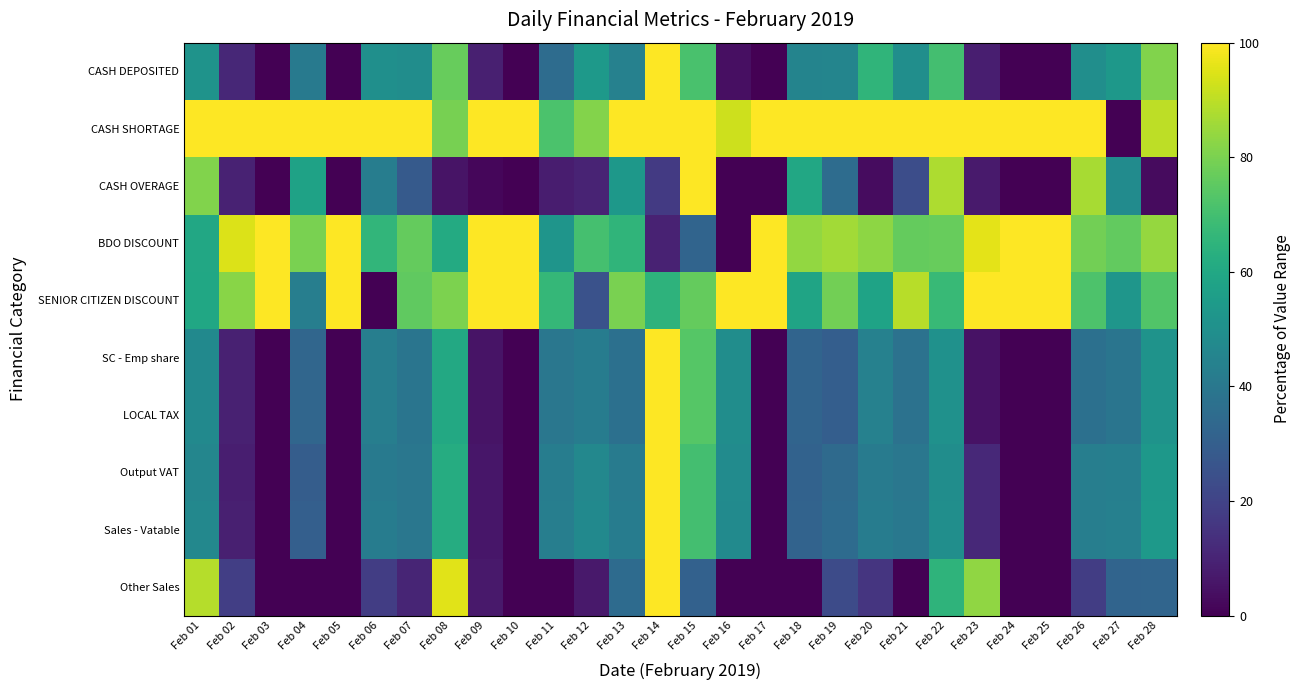

Reading left to right, transcribe all the data shown in this chart.

CASH DEPOSITED: Feb 01=51.3	Feb 02=11.2	Feb 03=0.0	Feb 04=40.7	Feb 05=0.0	Feb 06=49.9	Feb 07=49.2	Feb 08=76.8	Feb 09=8.9	Feb 10=0.0	Feb 11=35.3	Feb 12=53.9	Feb 13=44.0	Feb 14=100.0	Feb 15=71.4	Feb 16=4.3	Feb 17=0.0	Feb 18=44.9	Feb 19=45.4	Feb 20=65.6	Feb 21=49.4	Feb 22=70.0	Feb 23=8.3	Feb 24=0.0	Feb 25=0.0	Feb 26=49.4	Feb 27=53.4	Feb 28=81.1
CASH SHORTAGE: Feb 01=100.0	Feb 02=100.0	Feb 03=100.0	Feb 04=100.0	Feb 05=100.0	Feb 06=100.0	Feb 07=100.0	Feb 08=79.3	Feb 09=100.0	Feb 10=100.0	Feb 11=71.7	Feb 12=81.4	Feb 13=100.0	Feb 14=100.0	Feb 15=100.0	Feb 16=92.4	Feb 17=100.0	Feb 18=100.0	Feb 19=100.0	Feb 20=100.0	Feb 21=100.0	Feb 22=100.0	Feb 23=100.0	Feb 24=100.0	Feb 25=100.0	Feb 26=100.0	Feb 27=0.0	Feb 28=90.0
CASH OVERAGE: Feb 01=81.2	Feb 02=9.4	Feb 03=0.0	Feb 04=57.8	Feb 05=0.0	Feb 06=42.6	Feb 07=28.3	Feb 08=5.3	Feb 09=1.9	Feb 10=0.0	Feb 11=7.9	Feb 12=10.0	Feb 13=53.5	Feb 14=16.8	Feb 15=100.0	Feb 16=0.0	Feb 17=0.0	Feb 18=59.9	Feb 19=35.5	Feb 20=3.2	Feb 21=23.6	Feb 22=87.9	Feb 23=7.4	Feb 24=0.0	Feb 25=0.0	Feb 26=86.9	Feb 27=48.1	Feb 28=2.8
BDO DISCOUNT: Feb 01=60.1	Feb 02=94.6	Feb 03=100.0	Feb 04=79.9	Feb 05=100.0	Feb 06=65.8	Feb 07=76.5	Feb 08=61.1	Feb 09=100.0	Feb 10=100.0	Feb 11=52.0	Feb 12=70.6	Feb 13=65.5	Feb 14=9.8	Feb 15=32.1	Feb 16=0.0	Feb 17=100.0	Feb 18=83.9	Feb 19=86.1	Feb 20=83.2	Feb 21=76.4	Feb 22=76.7	Feb 23=95.8	Feb 24=100.0	Feb 25=100.0	Feb 26=78.8	Feb 27=75.9	Feb 28=84.2
SENIOR CITIZEN DISCOUNT: Feb 01=59.6	Feb 02=82.1	Feb 03=100.0	Feb 04=42.9	Feb 05=100.0	Feb 06=0.0	Feb 07=75.6	Feb 08=80.1	Feb 09=100.0	Feb 10=100.0	Feb 11=66.5	Feb 12=25.1	Feb 13=79.7	Feb 14=64.8	Feb 15=76.5	Feb 16=100.0	Feb 17=100.0	Feb 18=58.6	Feb 19=78.5	Feb 20=57.9	Feb 21=89.2	Feb 22=67.4	Feb 23=100.0	Feb 24=100.0	Feb 25=100.0	Feb 26=72.0	Feb 27=52.7	Feb 28=72.7
SC - Emp share: Feb 01=47.5	Feb 02=9.3	Feb 03=0.0	Feb 04=33.0	Feb 05=0.0	Feb 06=42.6	Feb 07=38.9	Feb 08=60.4	Feb 09=5.2	Feb 10=0.0	Feb 11=39.7	Feb 12=42.1	Feb 13=37.1	Feb 14=100.0	Feb 15=73.5	Feb 16=49.1	Feb 17=0.0	Feb 18=32.3	Feb 19=29.8	Feb 20=44.1	Feb 21=37.5	Feb 22=50.4	Feb 23=4.9	Feb 24=0.0	Feb 25=0.0	Feb 26=37.0	Feb 27=39.1	Feb 28=51.3
LOCAL TAX: Feb 01=47.5	Feb 02=9.3	Feb 03=0.0	Feb 04=33.0	Feb 05=0.0	Feb 06=42.6	Feb 07=38.9	Feb 08=60.4	Feb 09=5.2	Feb 10=0.0	Feb 11=39.7	Feb 12=42.1	Feb 13=37.1	Feb 14=100.0	Feb 15=73.5	Feb 16=49.1	Feb 17=0.0	Feb 18=32.3	Feb 19=29.8	Feb 20=44.1	Feb 21=37.5	Feb 22=50.4	Feb 23=4.9	Feb 24=0.0	Feb 25=0.0	Feb 26=37.0	Feb 27=39.1	Feb 28=51.3
Output VAT: Feb 01=45.9	Feb 02=8.5	Feb 03=0.0	Feb 04=29.4	Feb 05=0.0	Feb 06=41.0	Feb 07=39.5	Feb 08=61.7	Feb 09=5.9	Feb 10=0.0	Feb 11=42.2	Feb 12=46.6	Feb 13=41.6	Feb 14=100.0	Feb 15=70.2	Feb 16=48.2	Feb 17=0.0	Feb 18=31.6	Feb 19=34.6	Feb 20=41.5	Feb 21=39.6	Feb 22=49.1	Feb 23=11.5	Feb 24=0.0	Feb 25=0.0	Feb 26=42.6	Feb 27=43.2	Feb 28=53.3
Sales - Vatable: Feb 01=46.8	Feb 02=8.8	Feb 03=0.0	Feb 04=30.1	Feb 05=0.0	Feb 06=42.1	Feb 07=39.8	Feb 08=62.1	Feb 09=5.9	Feb 10=0.0	Feb 11=42.6	Feb 12=47.3	Feb 13=41.9	Feb 14=100.0	Feb 15=70.2	Feb 16=47.9	Feb 17=0.0	Feb 18=31.9	Feb 19=34.8	Feb 20=42.0	Feb 21=39.9	Feb 22=49.5	Feb 23=11.4	Feb 24=0.0	Feb 25=0.0	Feb 26=42.7	Feb 27=43.5	Feb 28=54.2
Other Sales: Feb 01=89.0	Feb 02=18.7	Feb 03=0.0	Feb 04=0.0	Feb 05=0.0	Feb 06=18.0	Feb 07=10.2	Feb 08=95.4	Feb 09=6.7	Feb 10=0.0	Feb 11=0.0	Feb 12=6.7	Feb 13=34.8	Feb 14=100.0	Feb 15=31.1	Feb 16=0.0	Feb 17=0.0	Feb 18=0.0	Feb 19=22.9	Feb 20=15.5	Feb 21=0.0	Feb 22=64.9	Feb 23=83.5	Feb 24=0.0	Feb 25=0.0	Feb 26=18.4	Feb 27=32.3	Feb 28=32.8